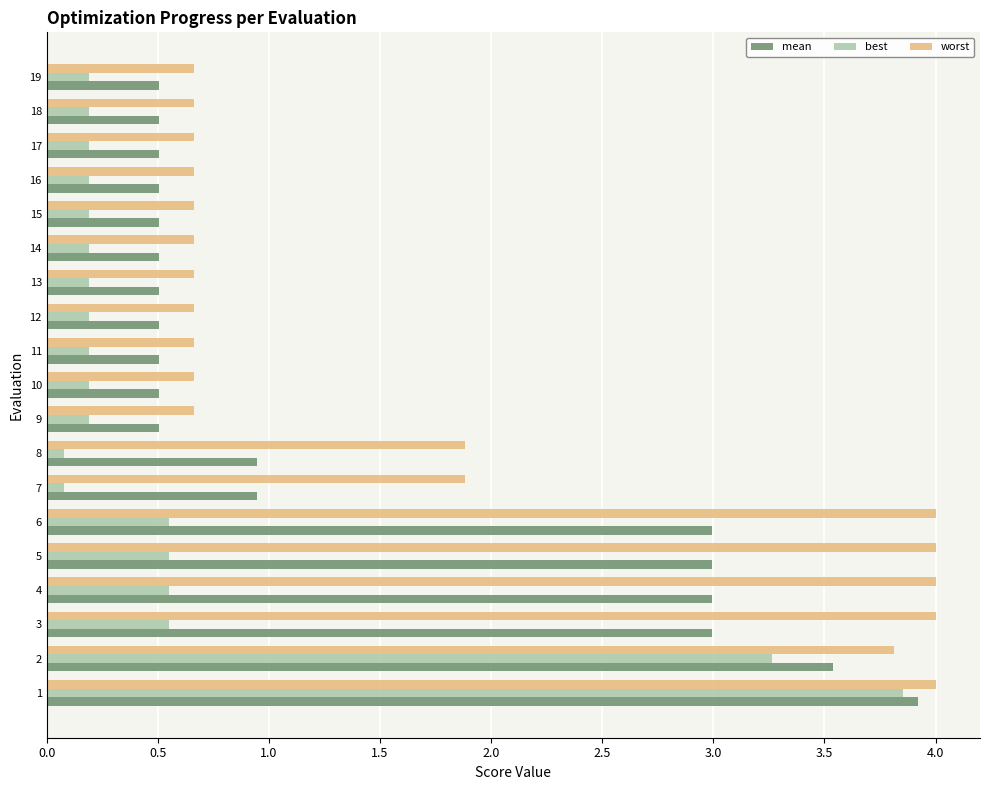

What is the difference between the maximum and minimum values in the worst series?

3.3